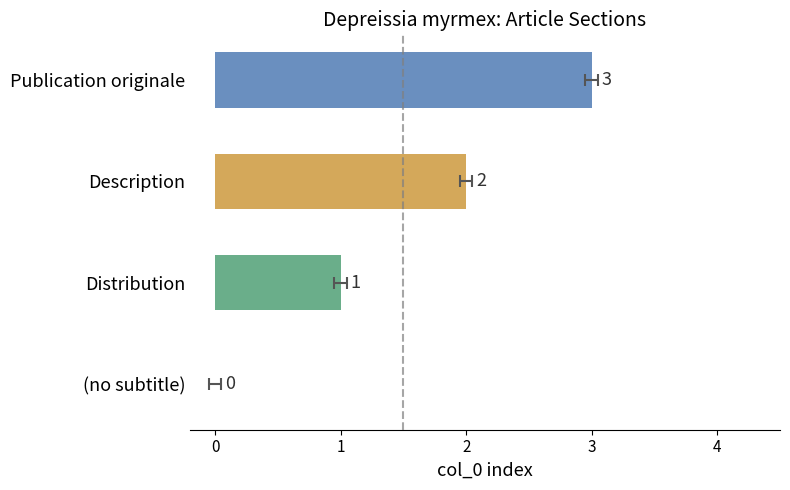

Which category has the highest value across all series?

Publication originale